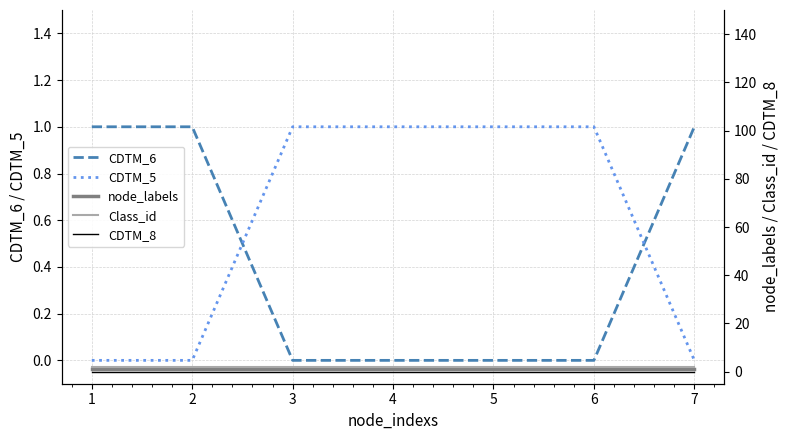

Which series has the widest spread of values?

CDTM_6